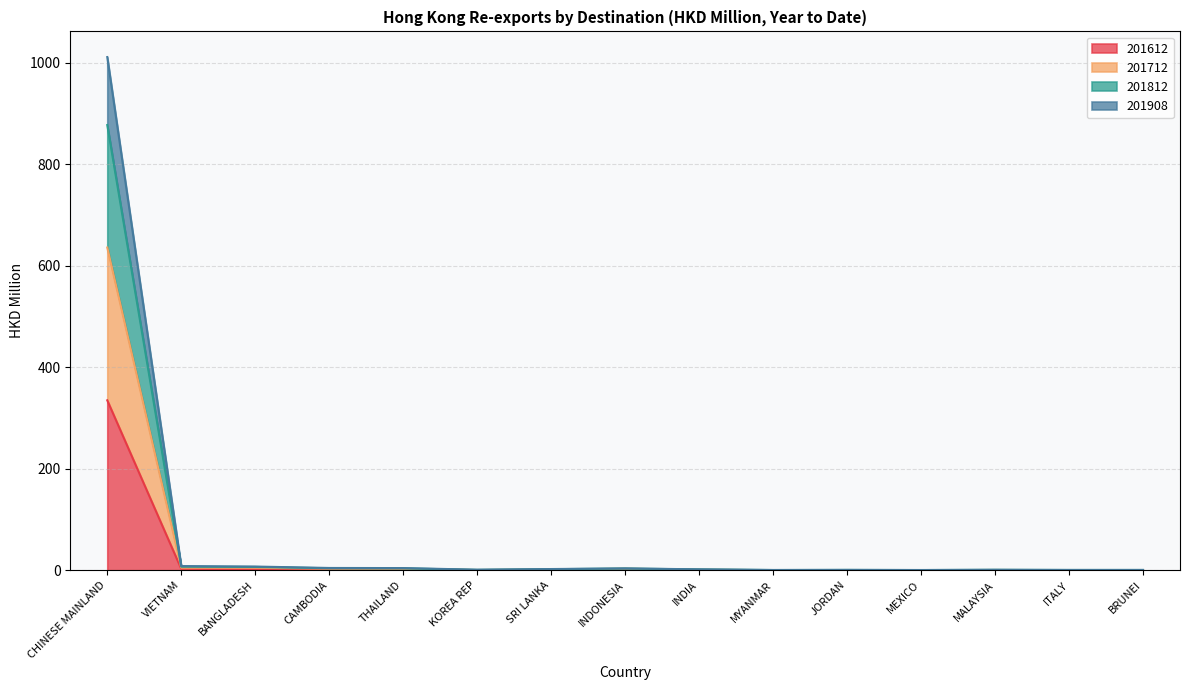

What is the maximum value for 201612?

334.9